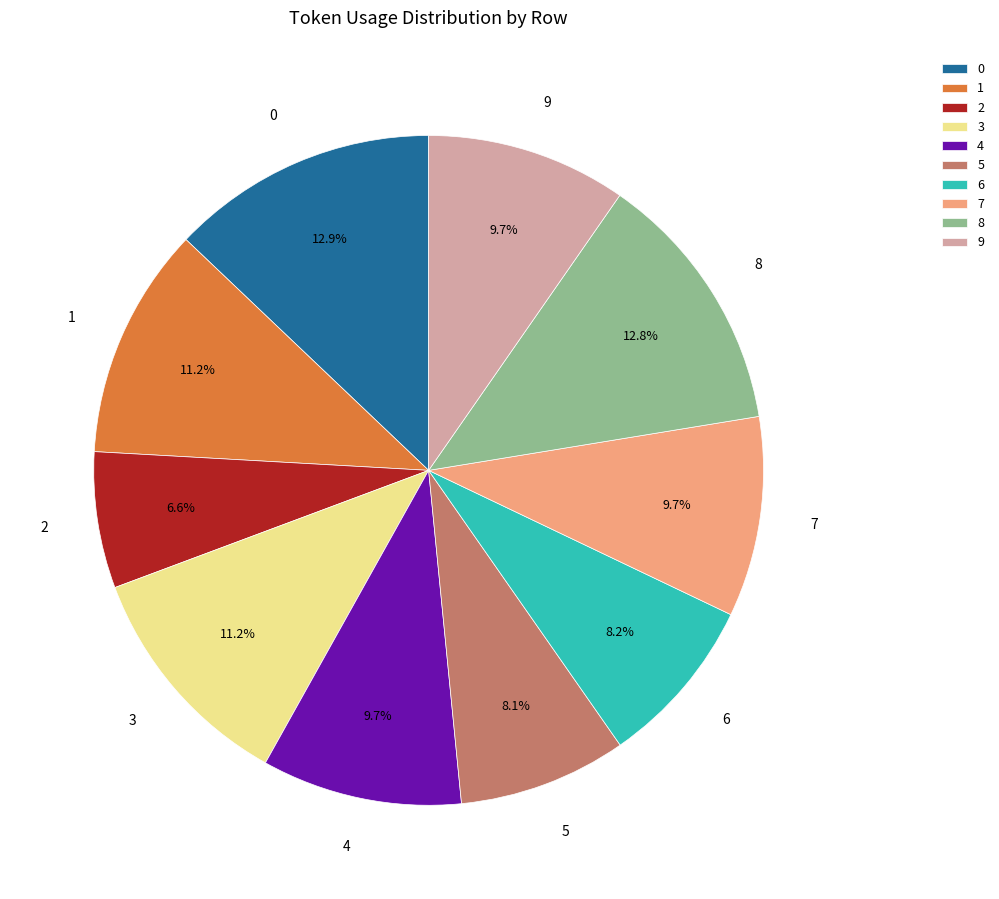

To the nearest percent, what is the difference between the largest and smallest slice percentages?

6%